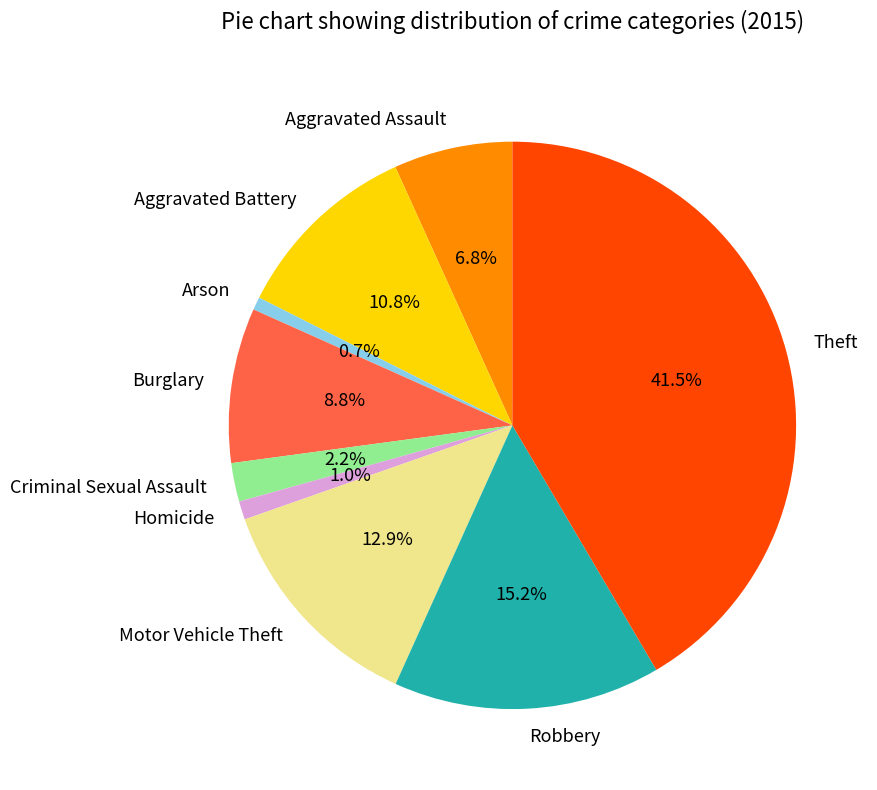

Does Motor Vehicle Theft account for over 50% of the chart?

No